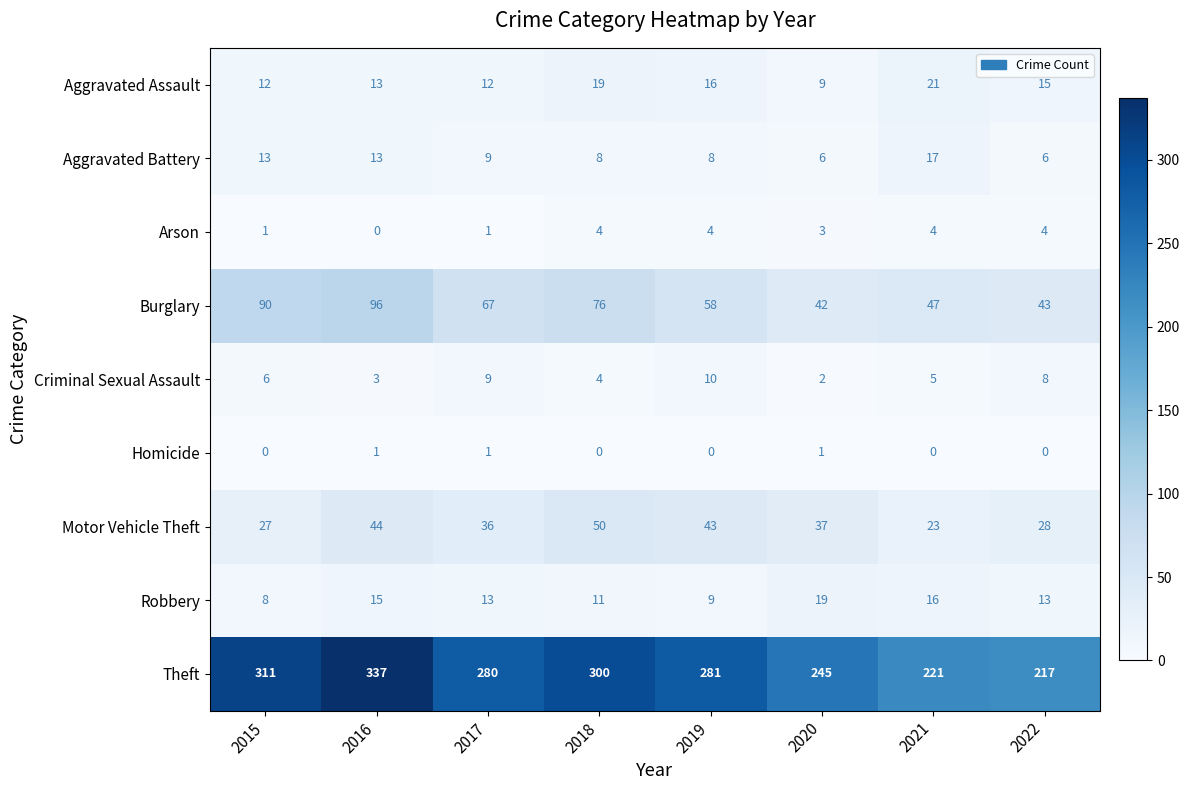

Is the value of Arson at 2022 greater than the value of Criminal Sexual Assault at 2016?

Yes